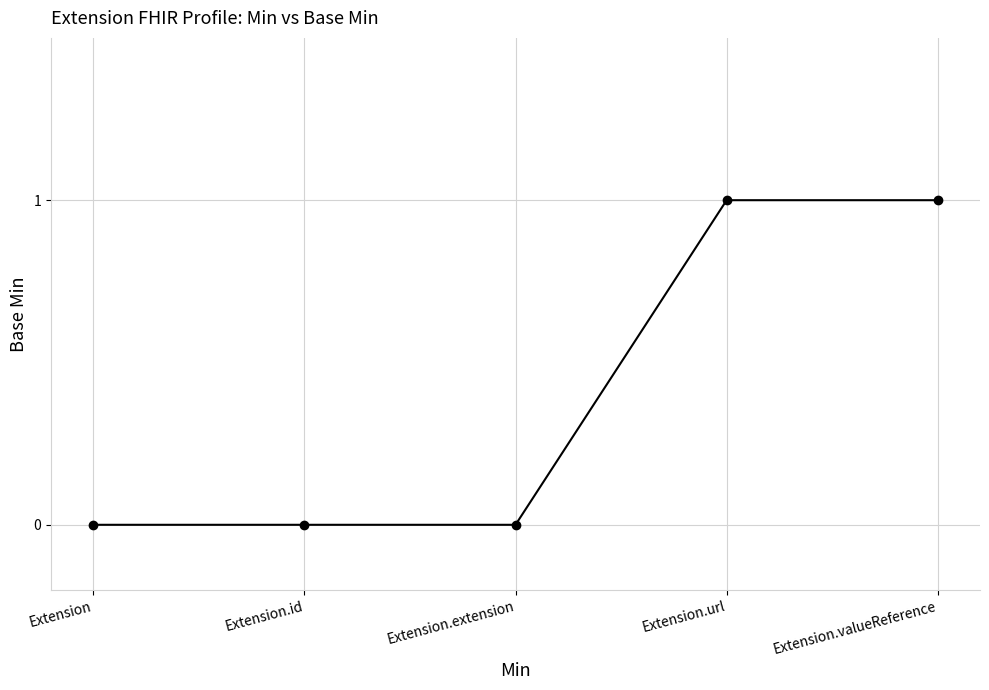

What is the difference between the values at Extension and Extension.url?

1